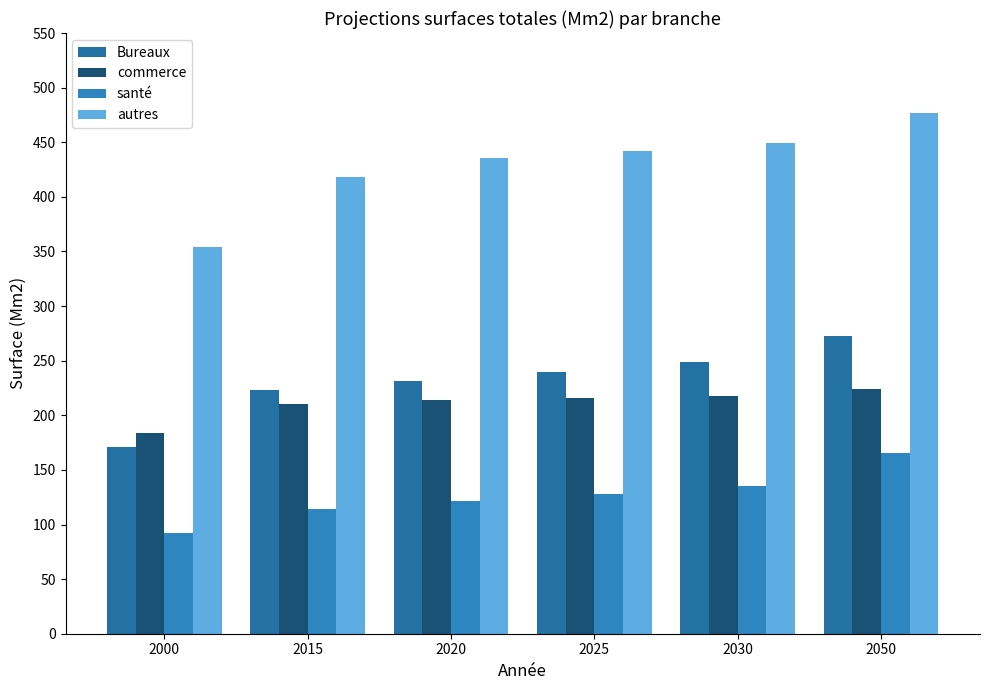

Reading left to right, list all the values displayed in this chart.

Bureaux: 171.0	222.7	231.7	240.0	248.7	272.9
commerce: 184.0	210.3	213.6	215.5	217.6	224.1
santé: 92.0	114.1	121.5	128.0	135.0	165.1
autres: 354.0	418.4	435.2	442.2	449.4	476.6